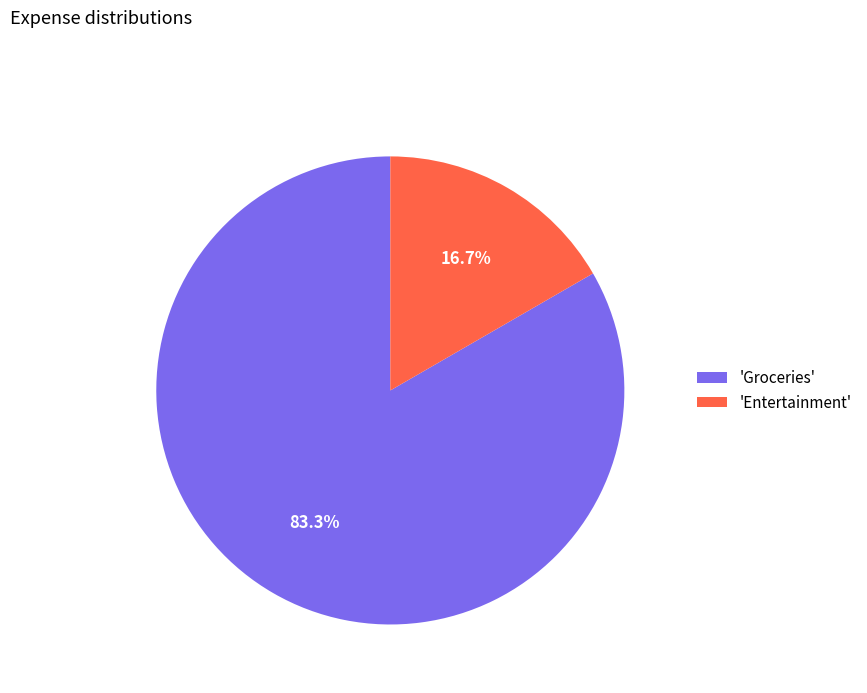

Do 'Groceries' and 'Entertainment' together represent more than half of the pie?

Yes